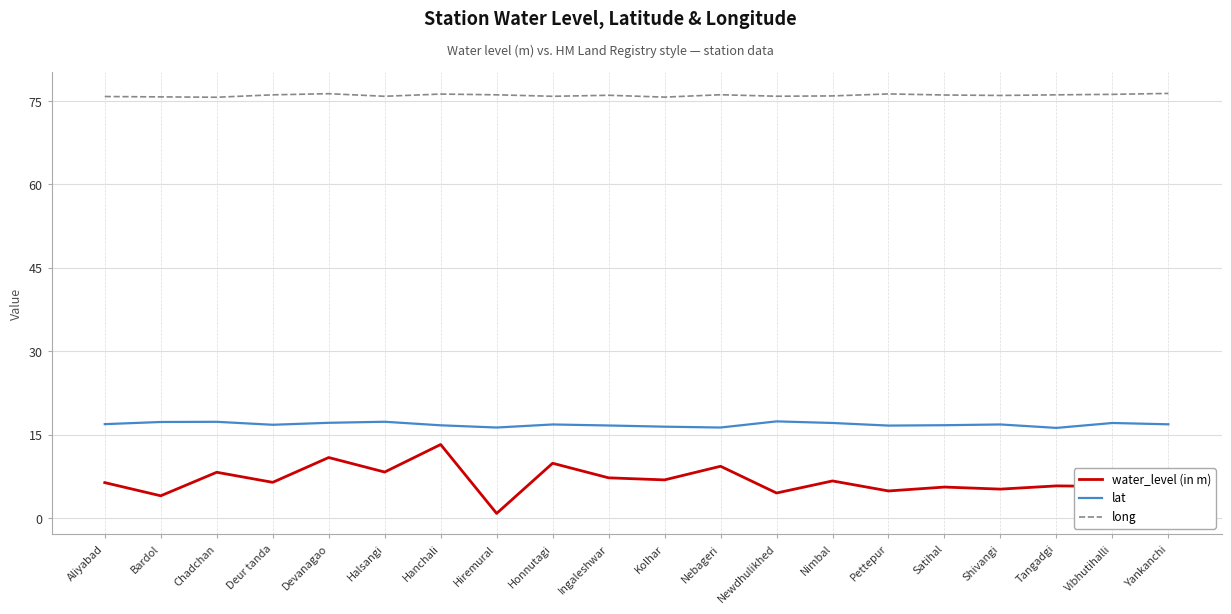

What position from the left is Ingaleshwar?

10